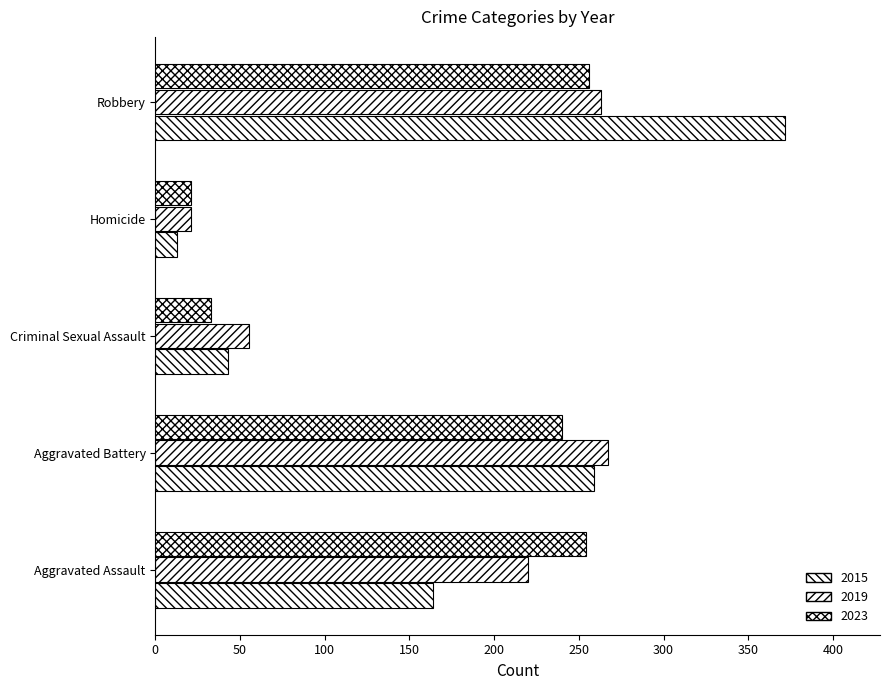

Count the number of categories in the chart.

5